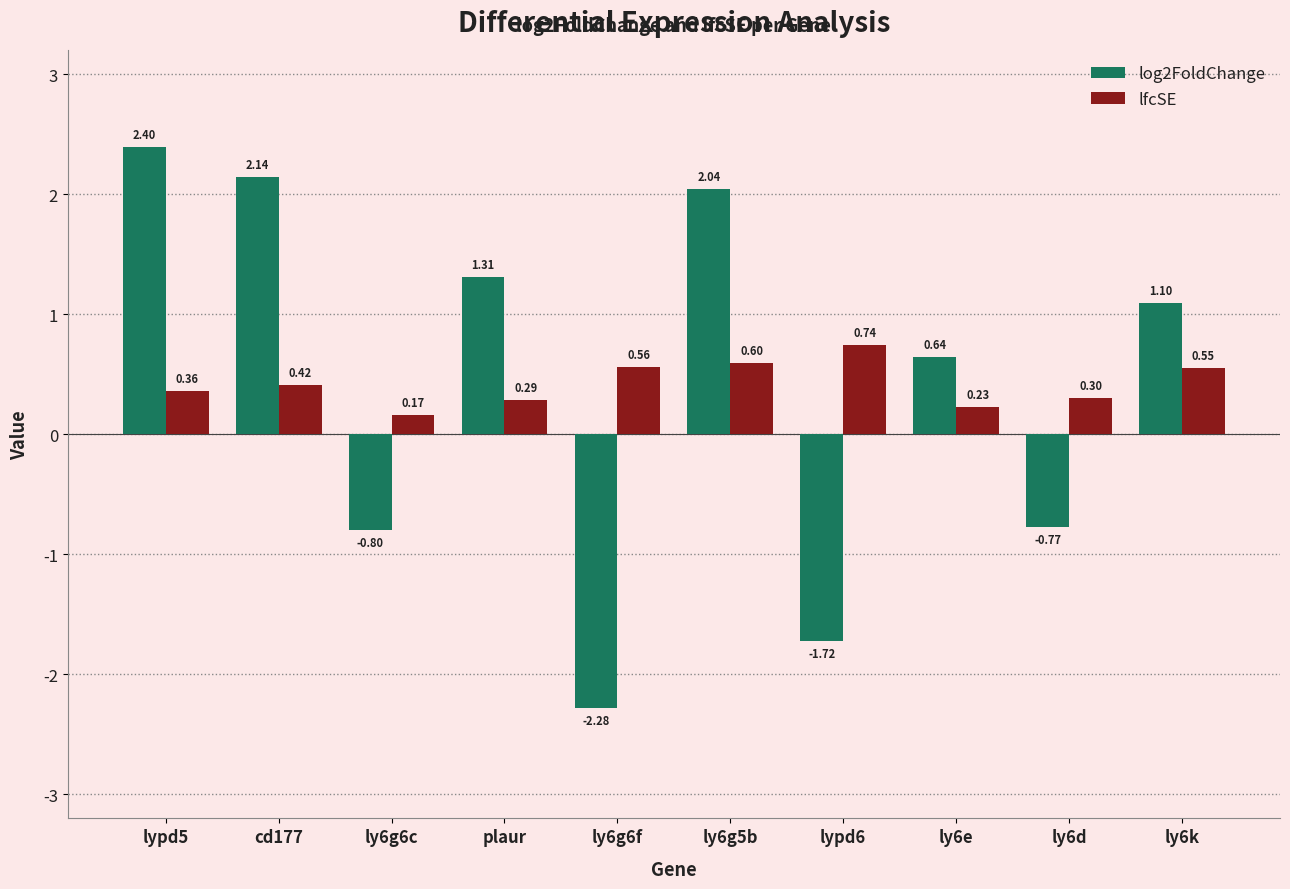

List the series in order of their peak value, highest first.

log2FoldChange, lfcSE